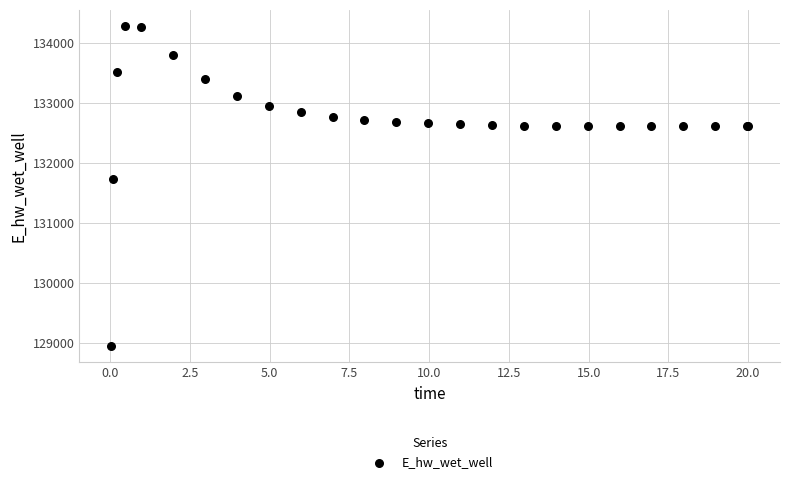

What Y value in the scatter plot is closest to 131612?

131728.1